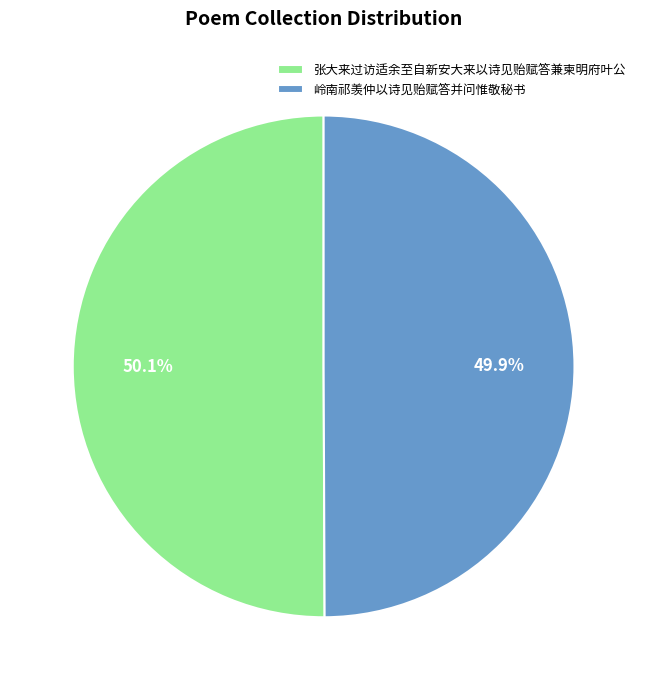

How many slices are in this pie chart?

2